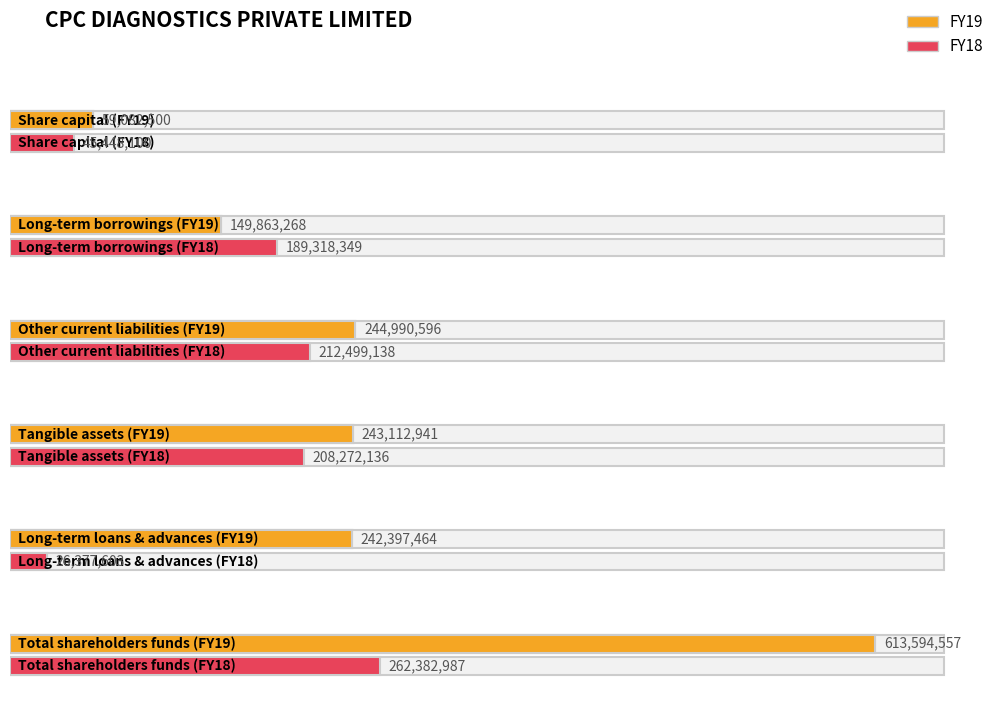

Between Other current liabilities and Share capital, which is larger?

Other current liabilities